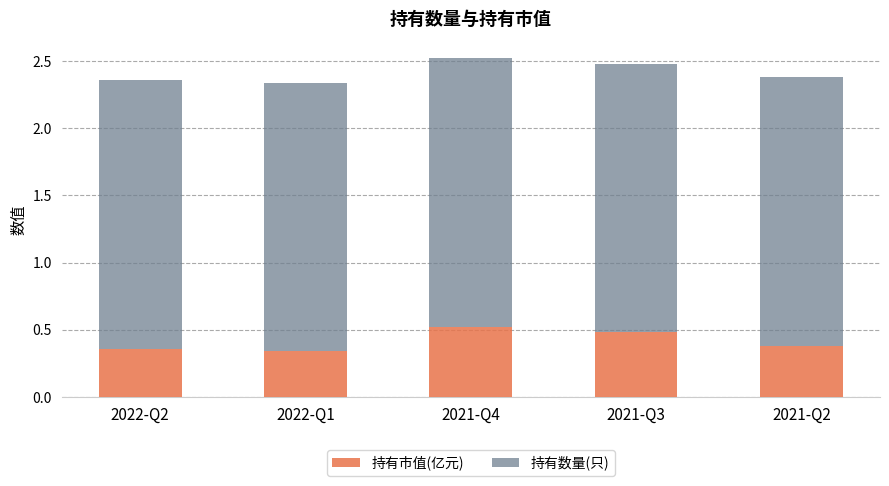

What is the maximum value for 持有市值(亿元)?

0.5